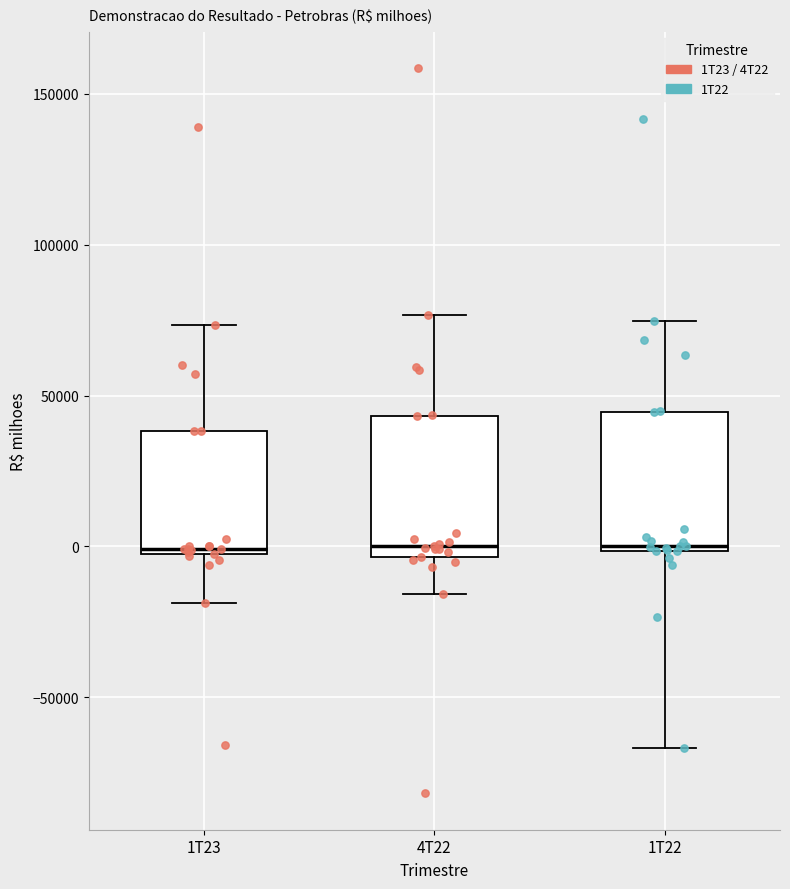

Where is the lower edge of the box for 1T23 on the y-axis? The values are not printed on the chart, so give them approximately, as read against the axis.

0